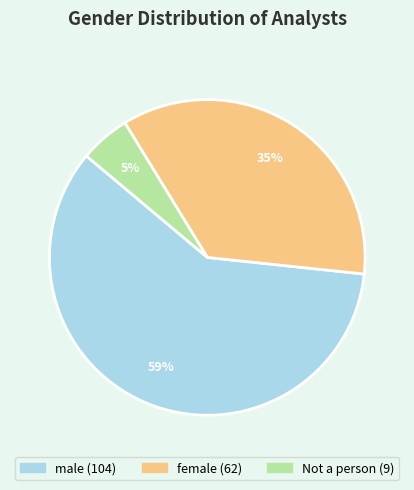

True or false: female accounts for 27% of the total.

False